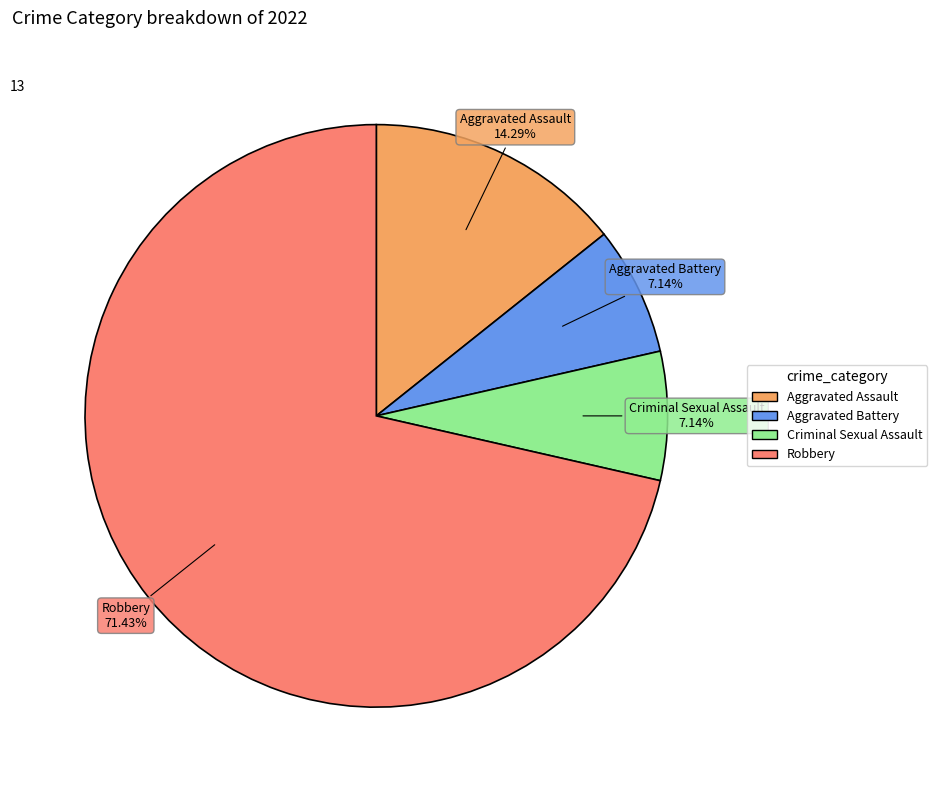

Which slice is the largest?

Robbery